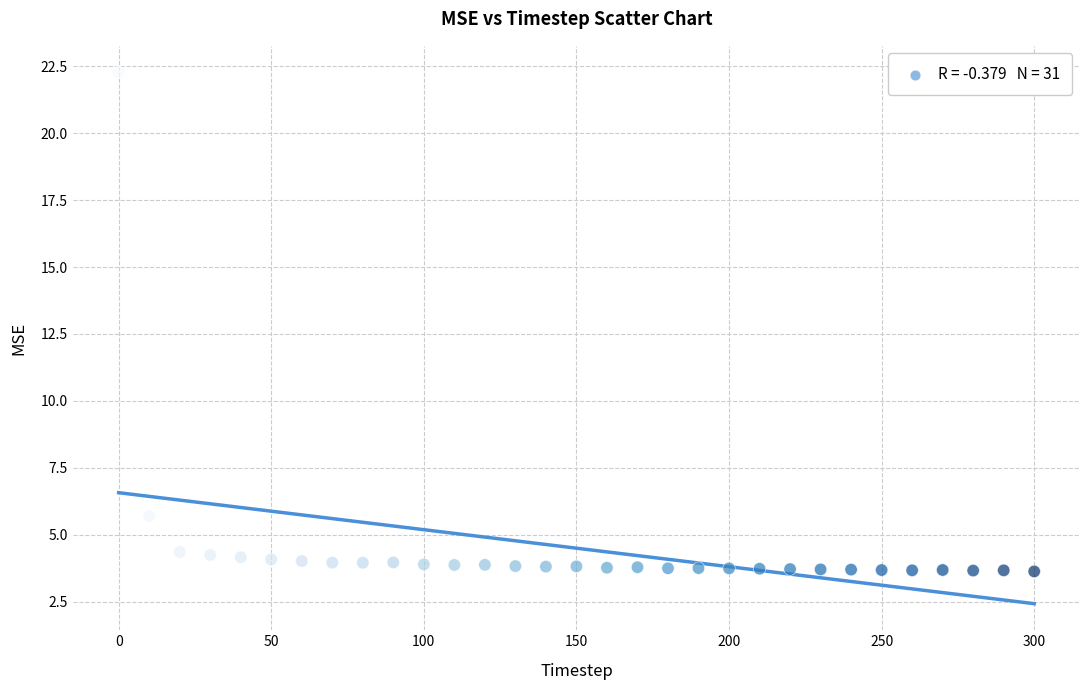

What Y value in the scatter plot is closest to 12?

5.7